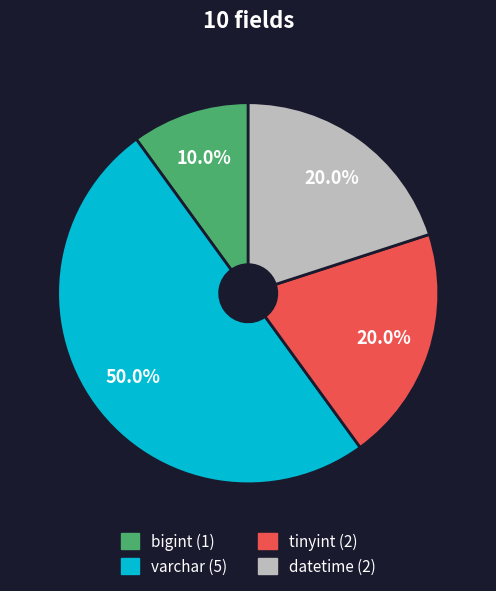

Does bigint (1) account for over 50% of the chart?

No